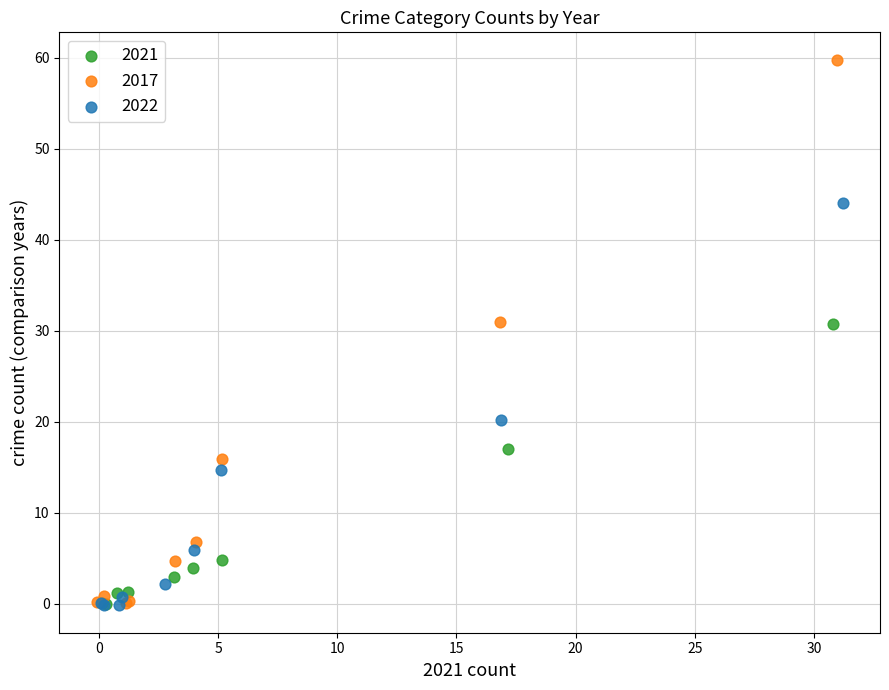

What are all the series names shown in the legend?

2021, 2017, 2022